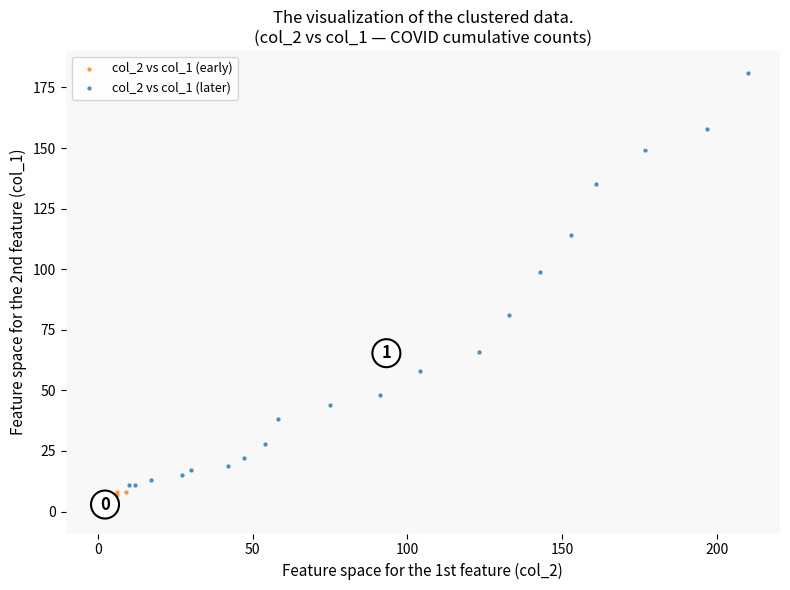

Which series contains the highest Y value?

col_2 vs col_1 (later)